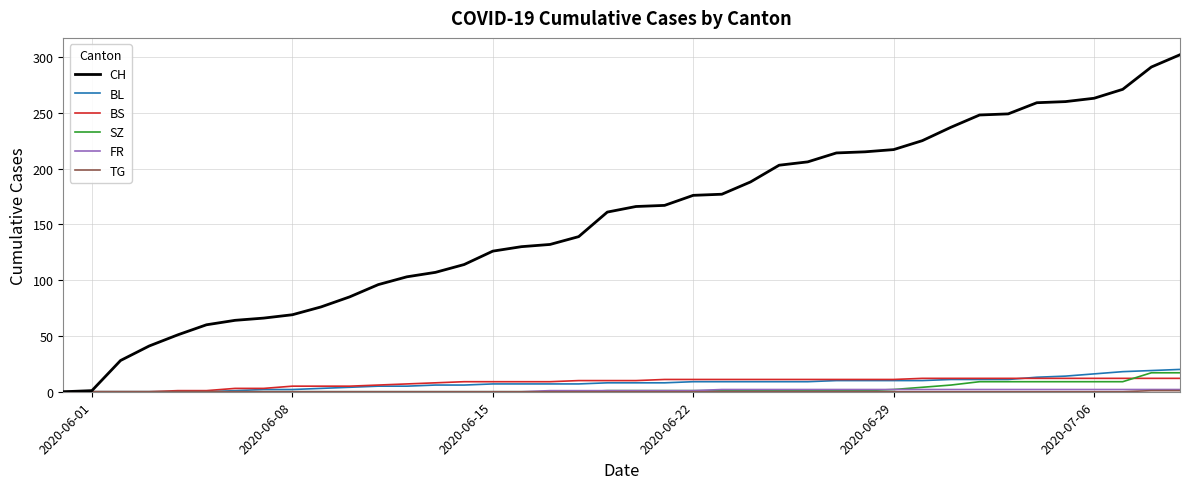

Which series has the largest total across all categories?

CH